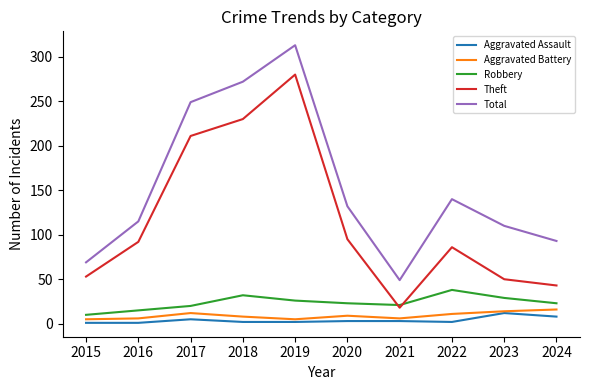

The Aggravated Battery series shows 9 at 2020. True or false?

True